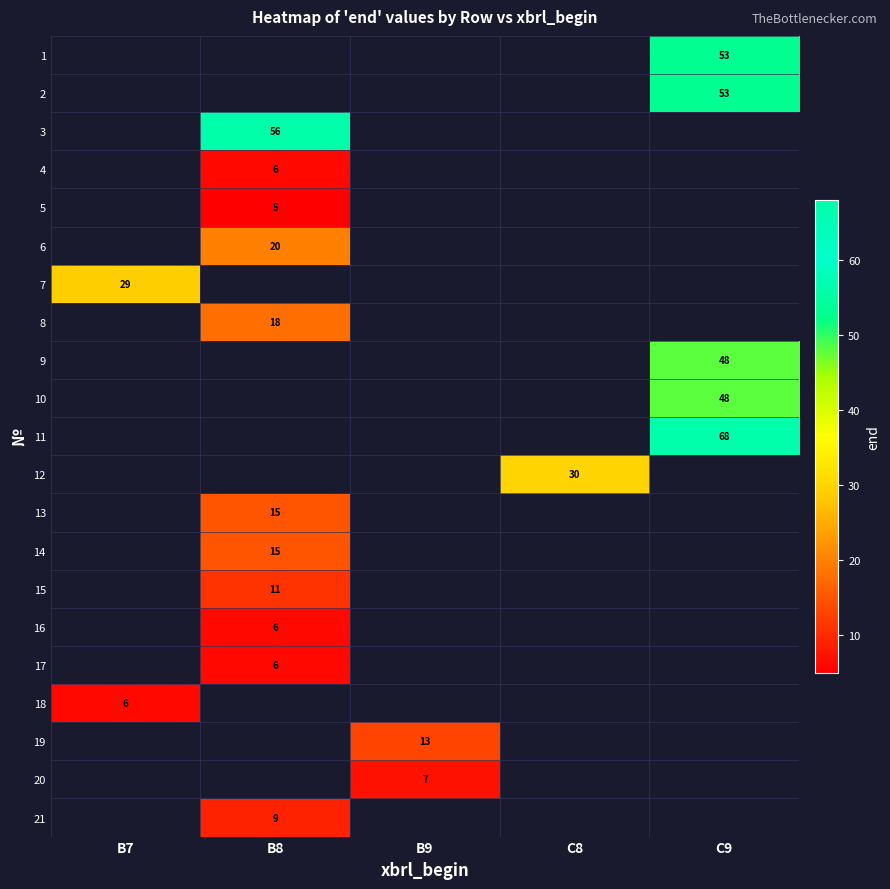

True or false: 7 has a value of 29 at B7.

True